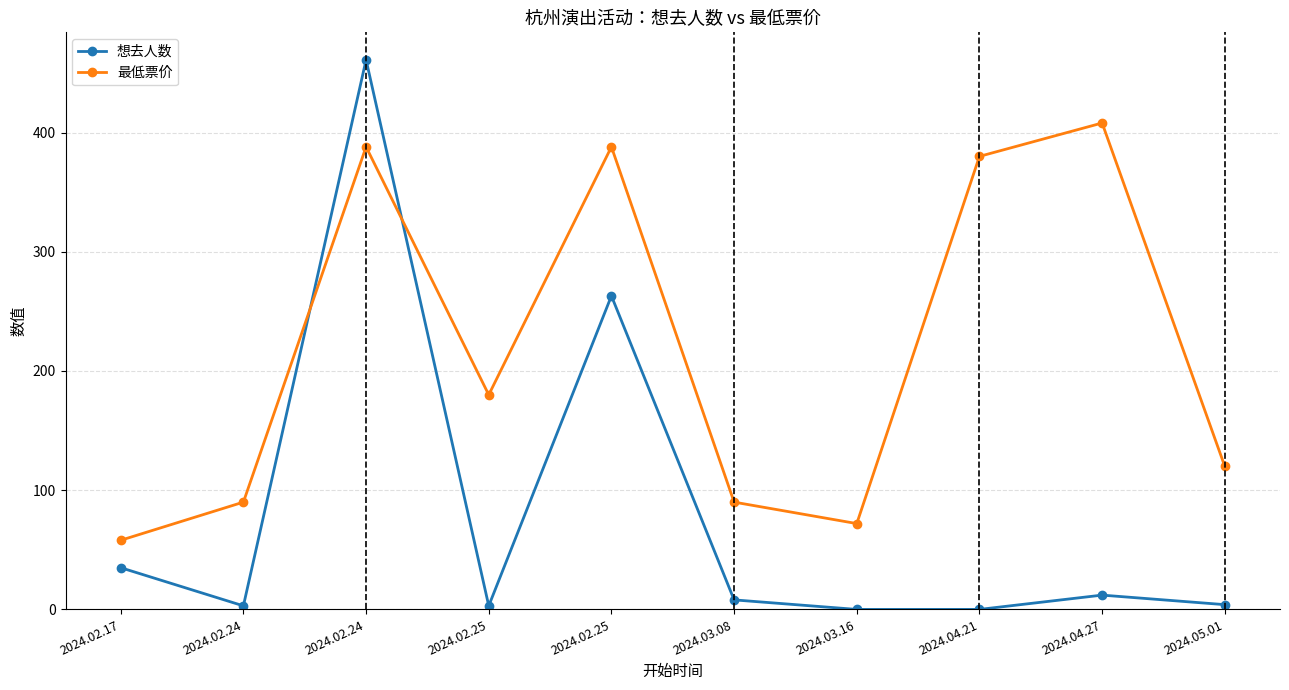

Which series changed the most between 2024.03.08 and 2024.05.01?

最低票价